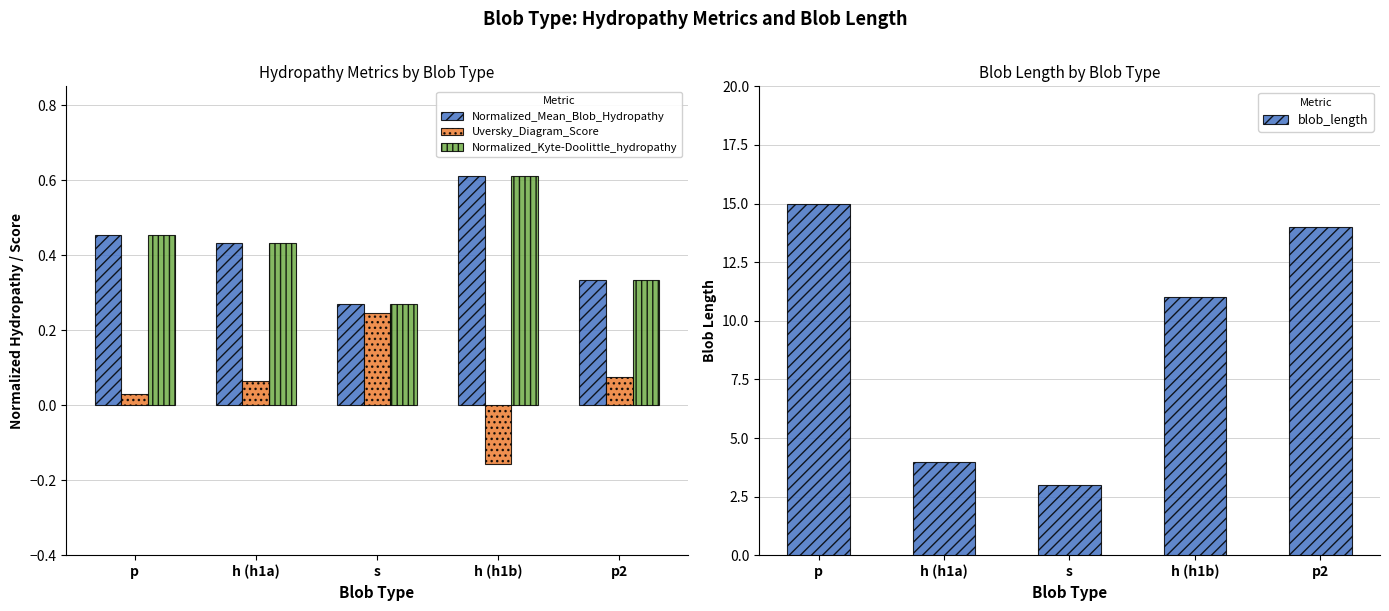

How many Normalized_Kyte-Doolittle_hydropathy values are between 0 and 1?

5